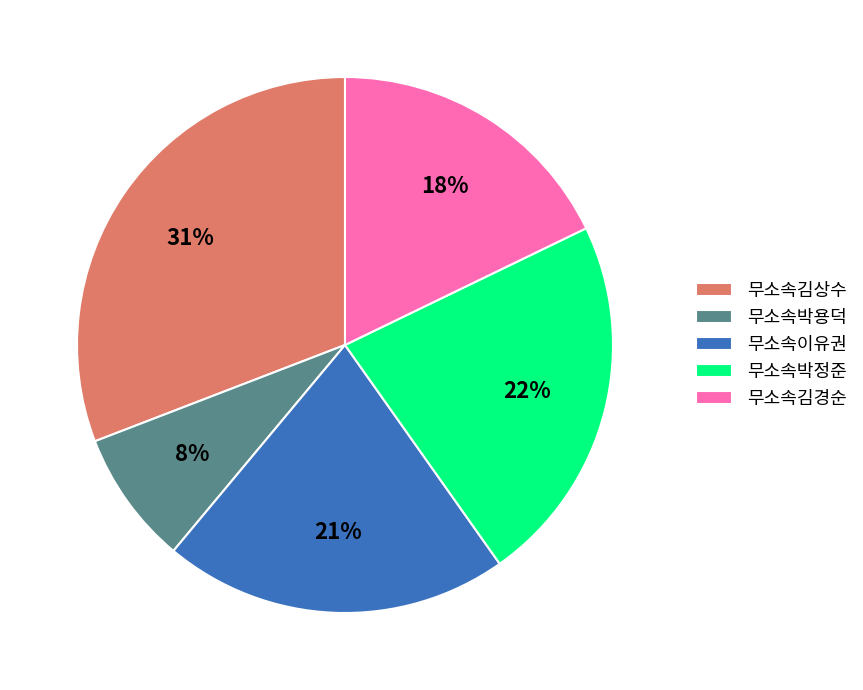

To the nearest percent, what percentage of the pie is 무소속김상수?

31%